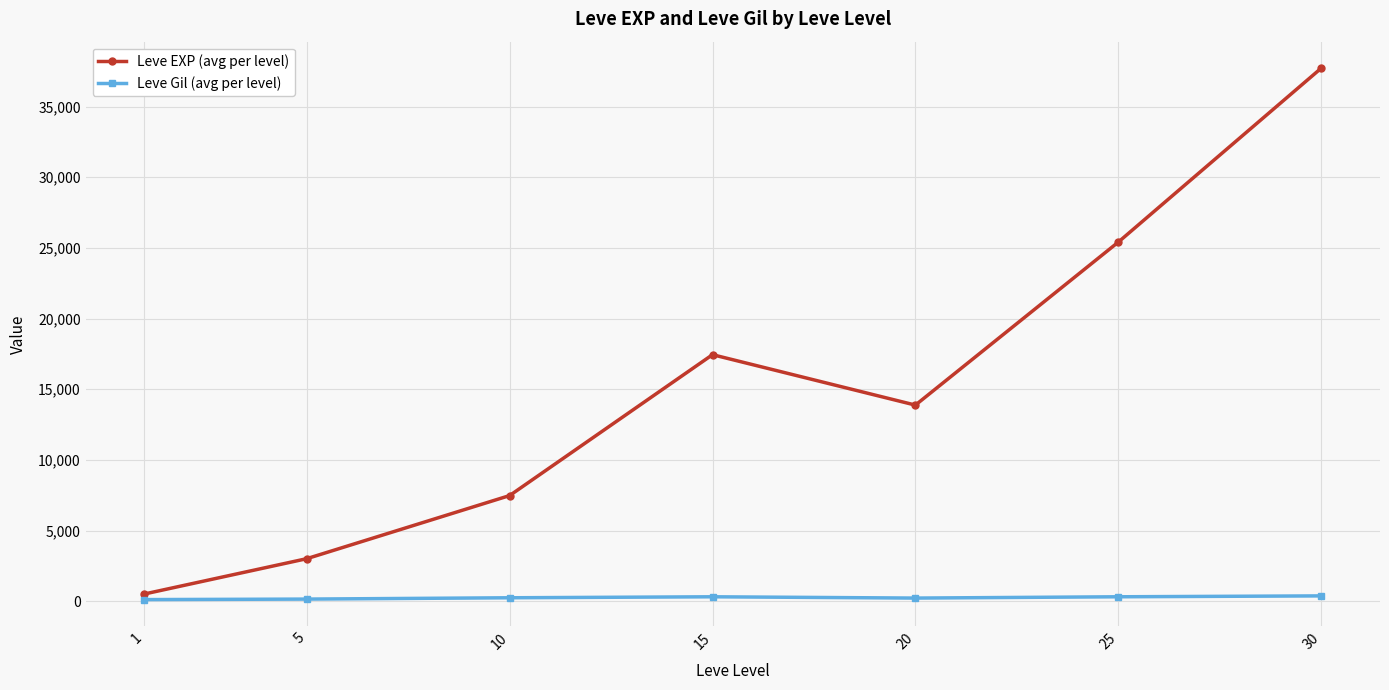

At which category is the sum across all series the highest?

30